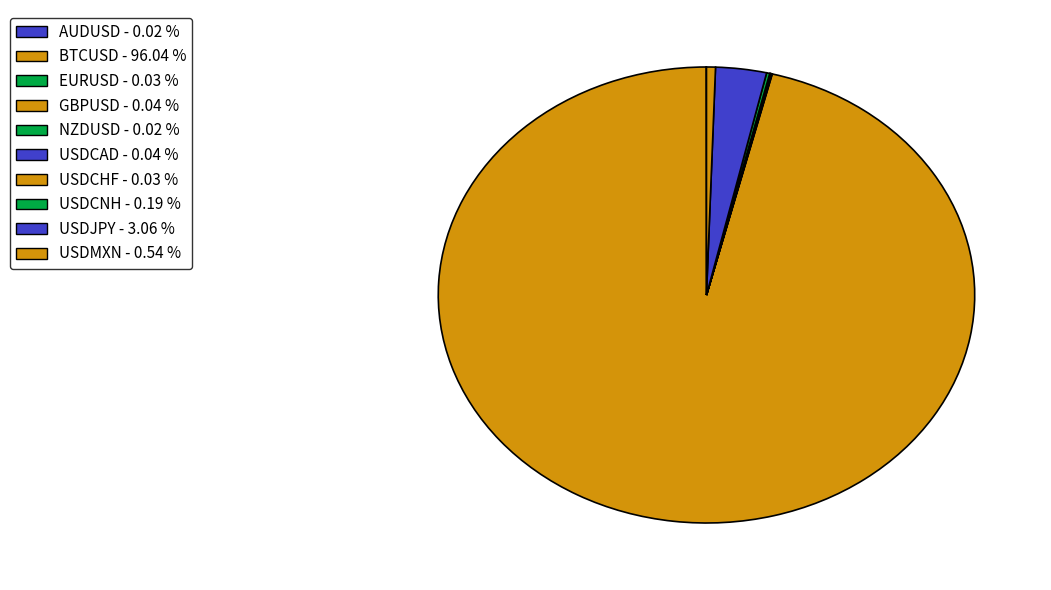

What is the largest slice in the pie chart?

BTCUSD